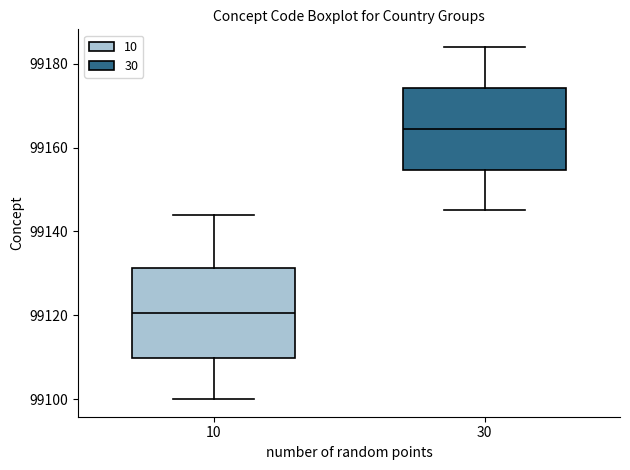

Reading left to right, read every box against the y-axis: the position of its median line, the range the box covers, and the ends of its whiskers. The values are not printed on the chart, so give them approximately, as read against the axis.

10: median 99120, box 99110 to 99132, whiskers 99100 to 99144
30: median 99164, box 99154 to 99174, whiskers 99146 to 99184